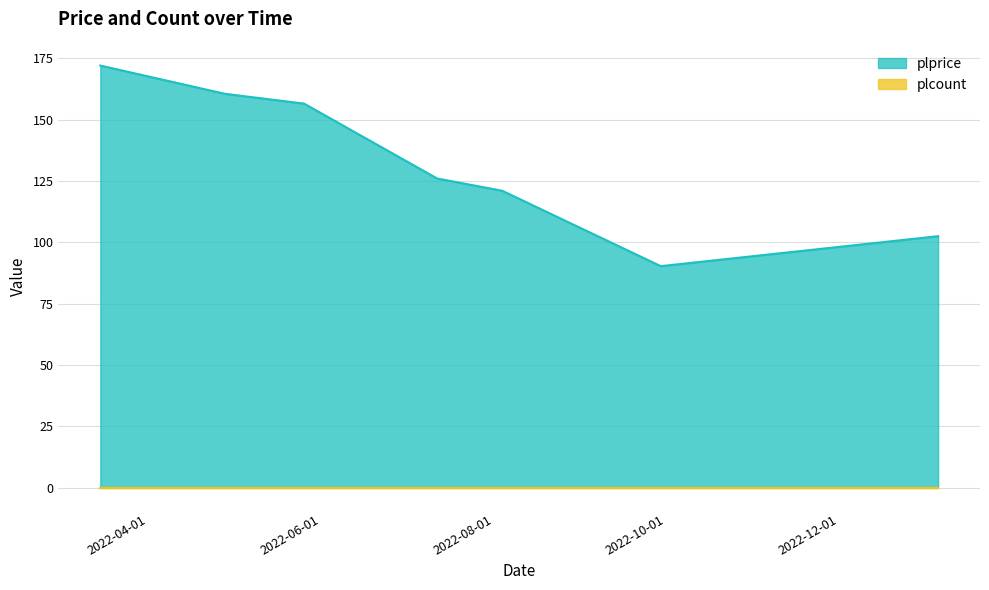

Which label corresponds to the smallest value in the chart?

2022-09-29